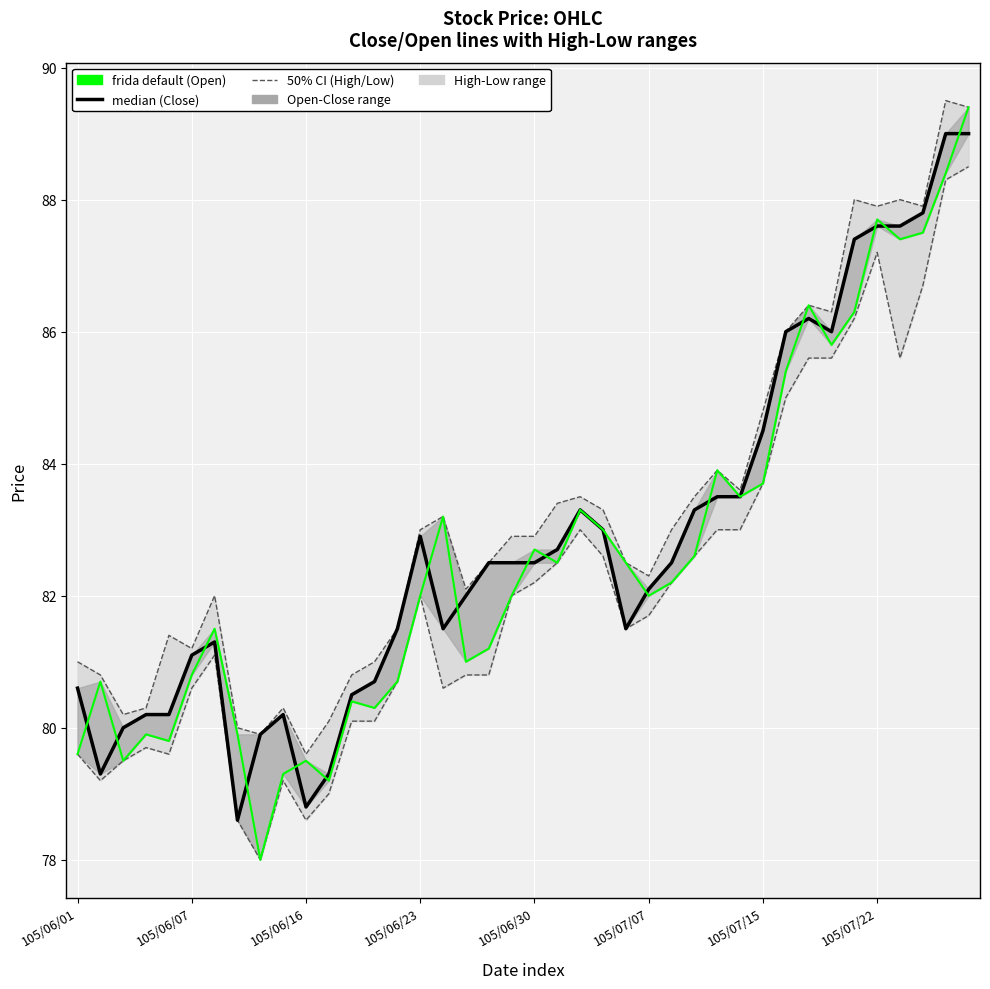

True or false: Low (50% CI lower) and Close (median) cross at least once.

False